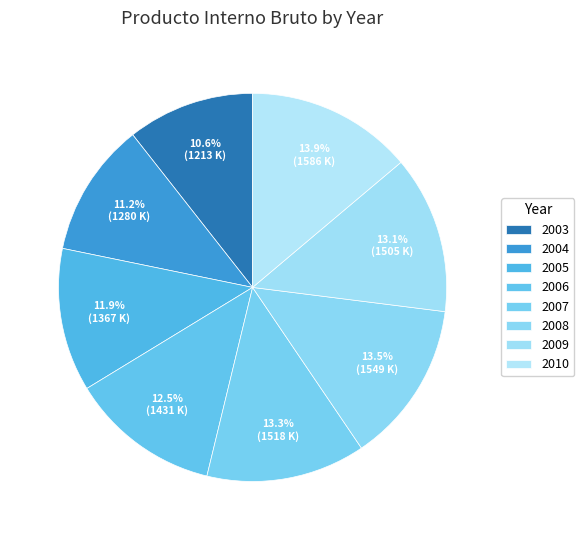

Does any single category account for the majority?

No